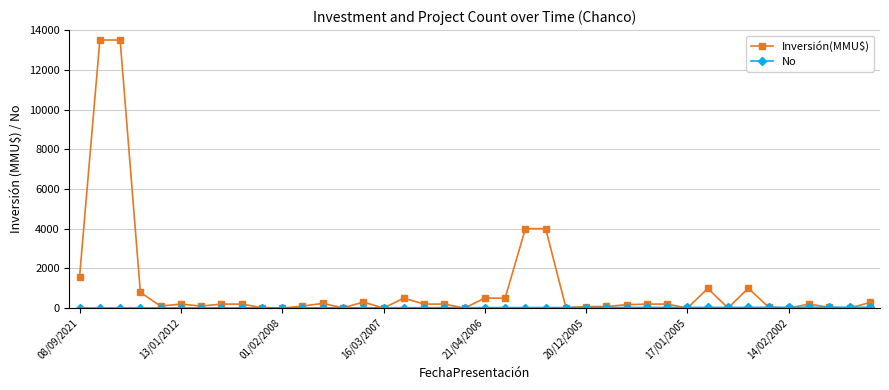

Which series has the largest total across all categories?

Inversión(MMU$)